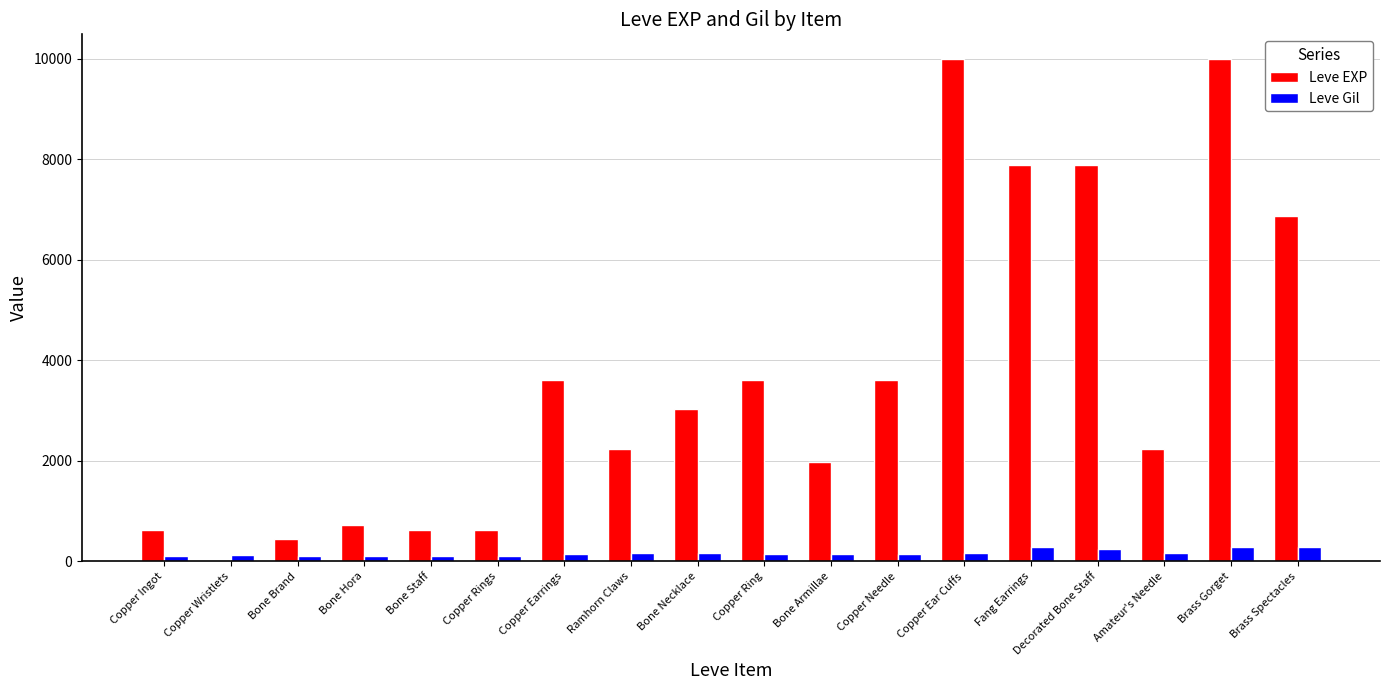

What is the total value across all series at Amateur's Needle?

2398